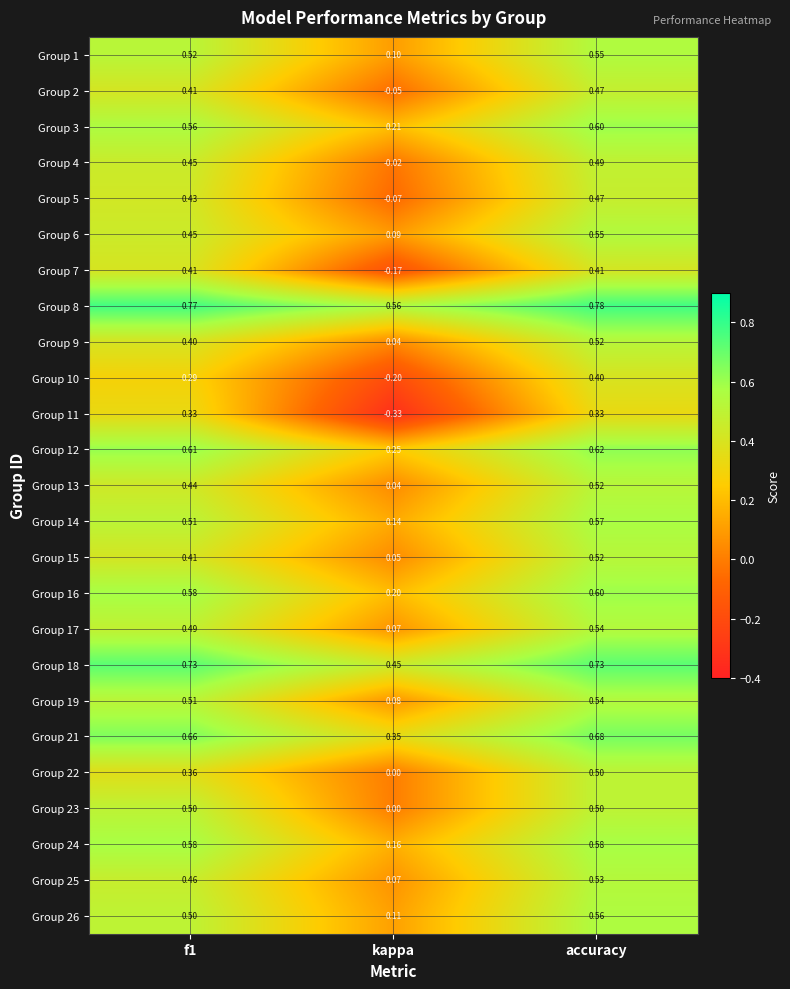

At which label is Group 16 closest to 0?

kappa